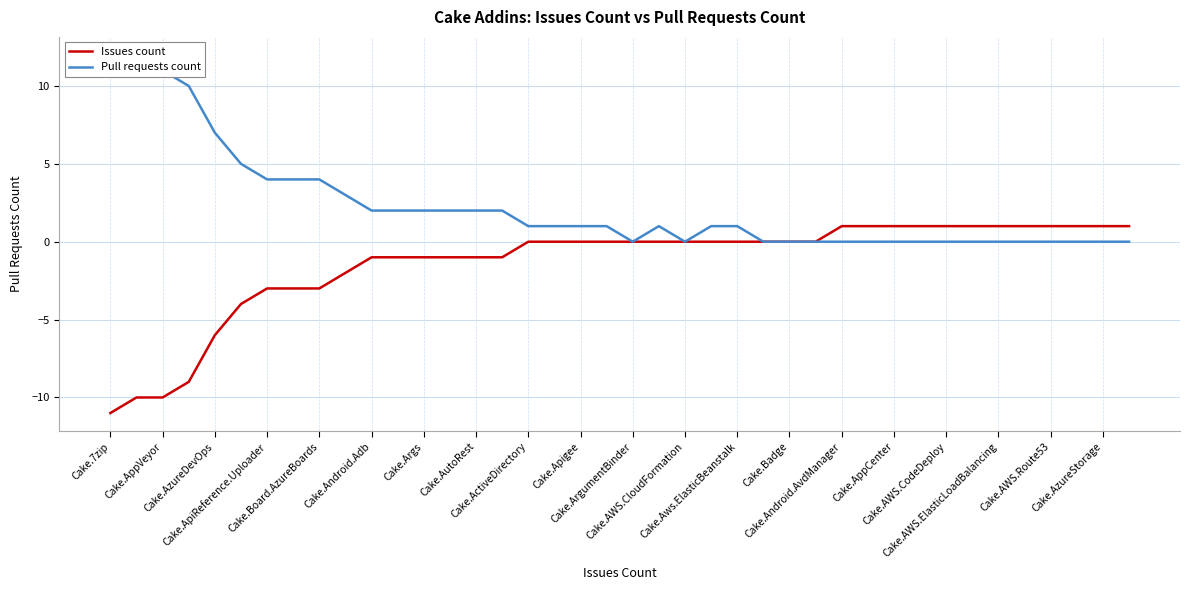

What is the lowest value of the Issues count series?

-11